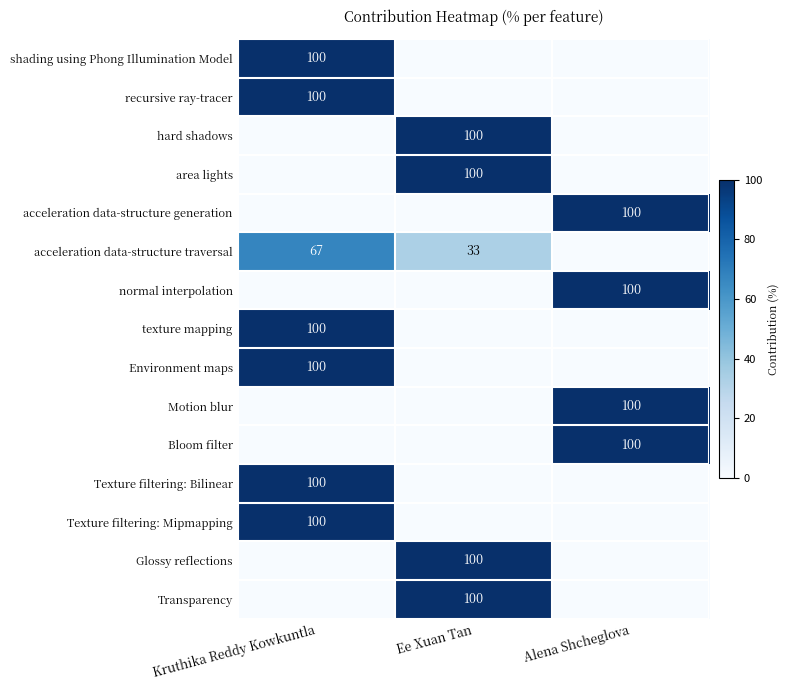

The value of hard shadows at Ee Xuan Tan is 65. True or false?

False